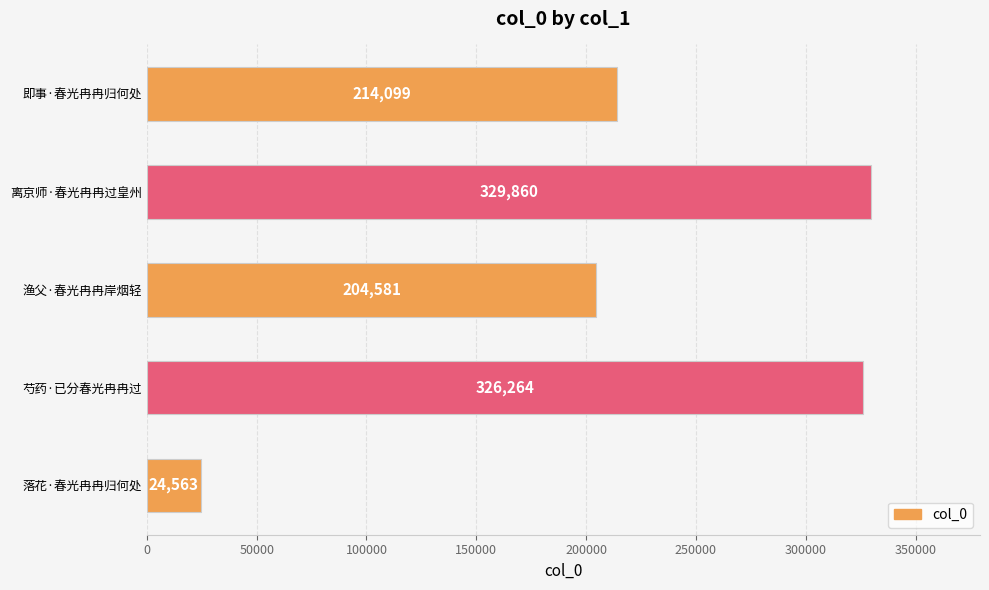

What is the average value?

219873